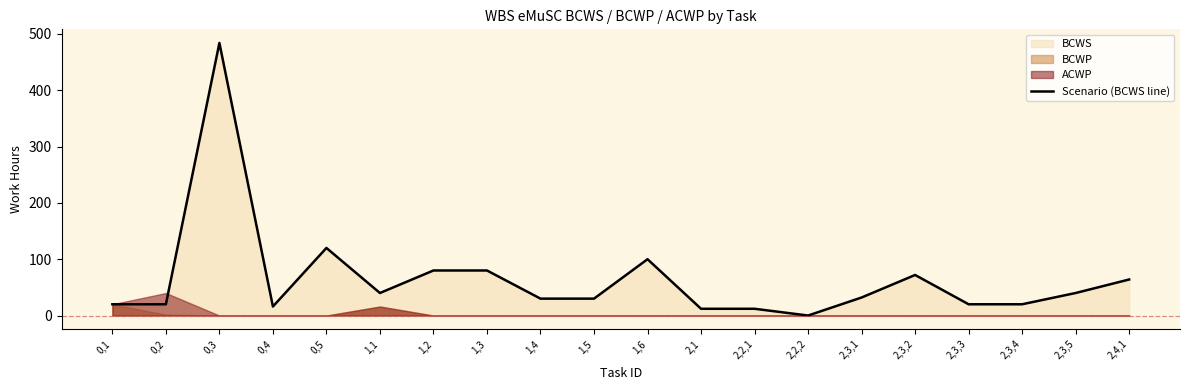

List the labels in order of value, largest first.

0,3, 0,5, 1,6, 1,2, 1,3, 2,3,2, 2,4,1, 1,1, 2,3,5, 2,3,1, 1,4, 1,5, 0,1, 0,2, 2,3,3, 2,3,4, 0,4, 2,1, 2,2,1, 2,2,2